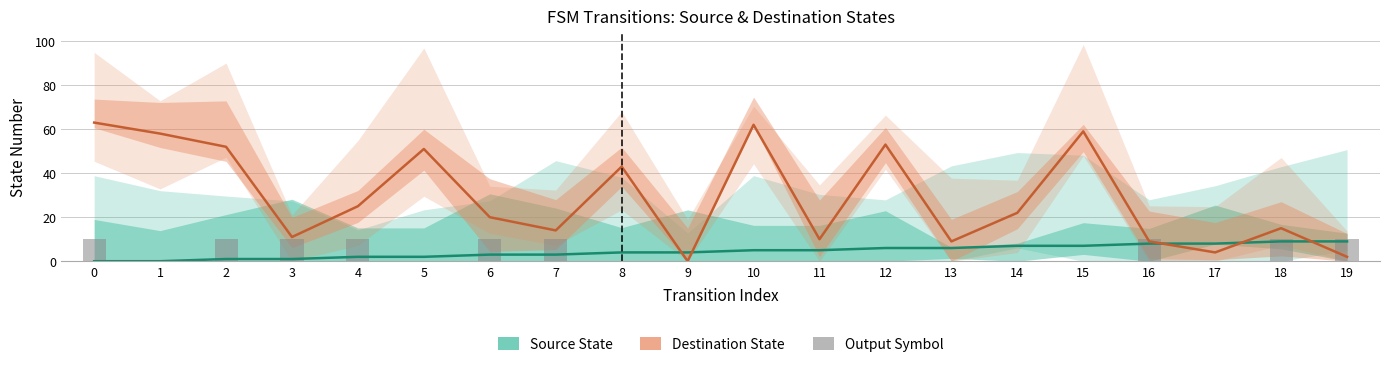

Which series has the largest total across all categories?

Destination State